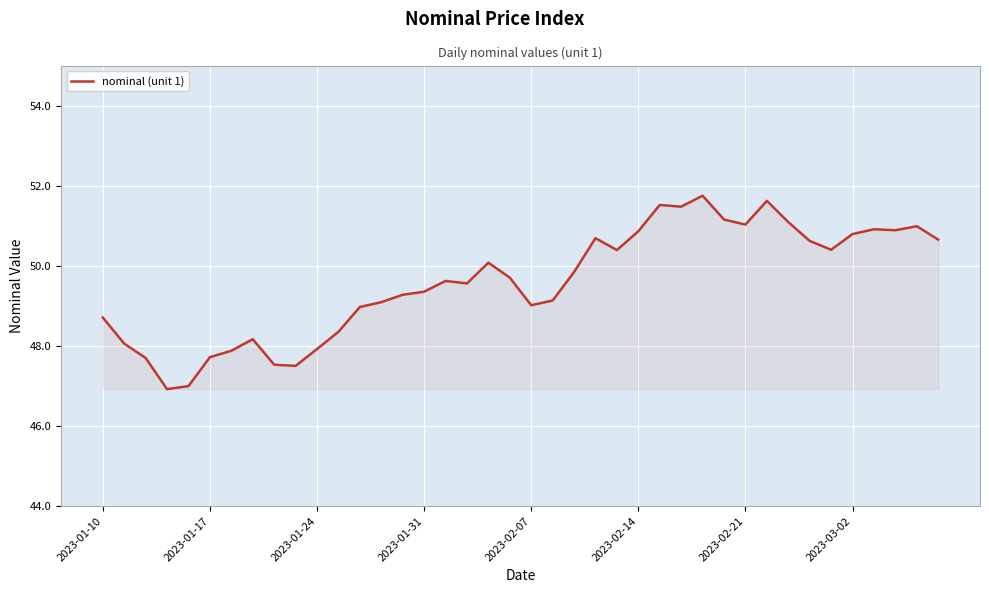

What is the difference between the maximum and minimum values?

4.8